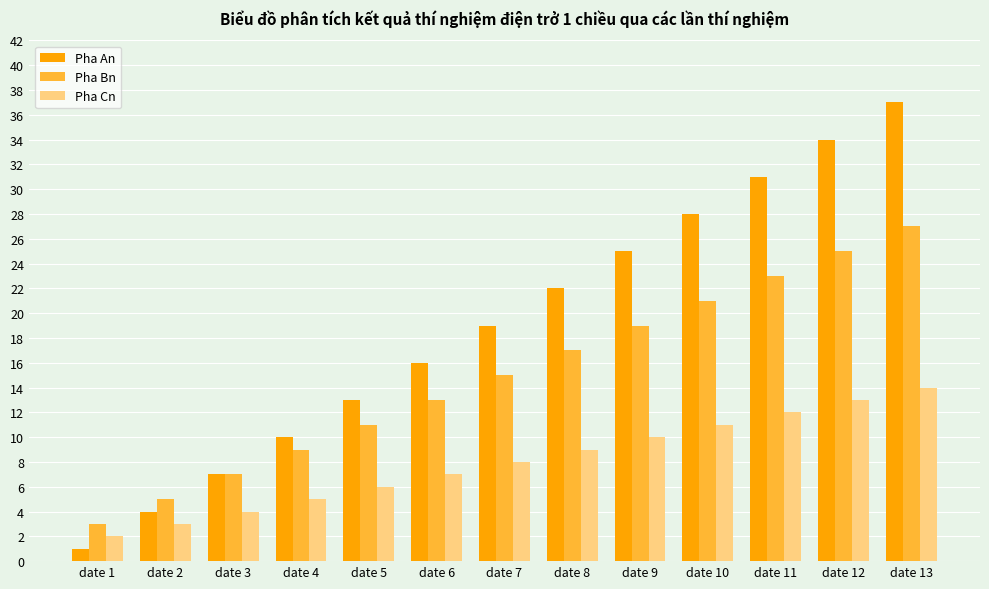

Rank the categories by Pha Bn value from lowest to highest.

date 1, date 2, date 3, date 4, date 5, date 6, date 7, date 8, date 9, date 10, date 11, date 12, date 13